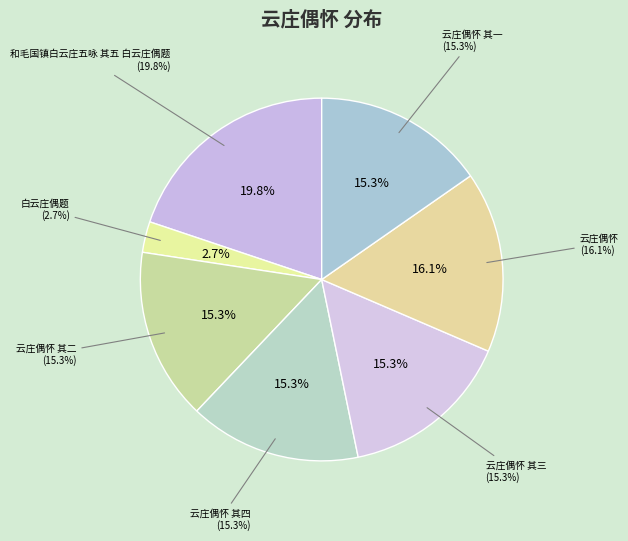

Is it true that 云庄偶怀 其四 is 15% of the pie?

True